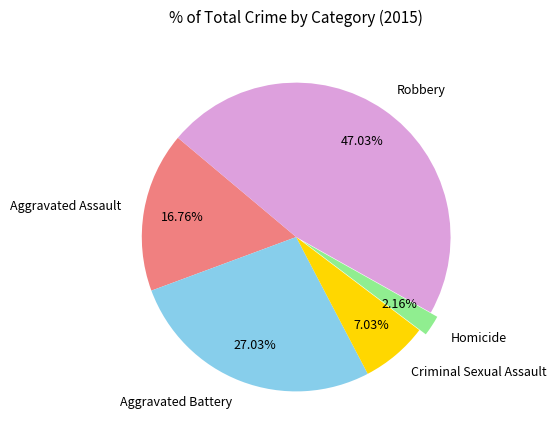

Which category has the biggest portion of the pie?

Robbery